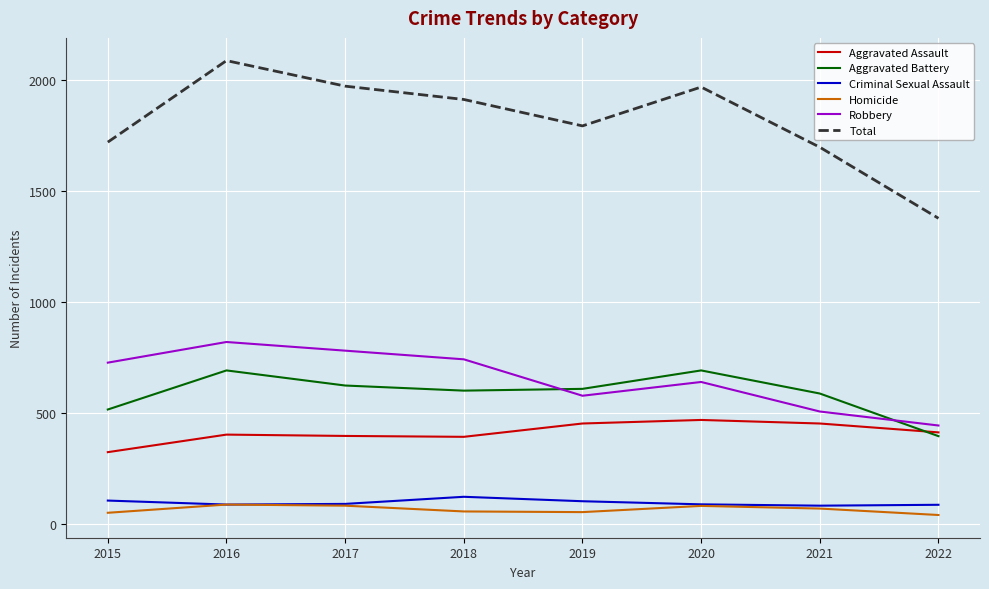

What are all the series names shown in the legend?

Aggravated Assault, Aggravated Battery, Criminal Sexual Assault, Homicide, Robbery, Total